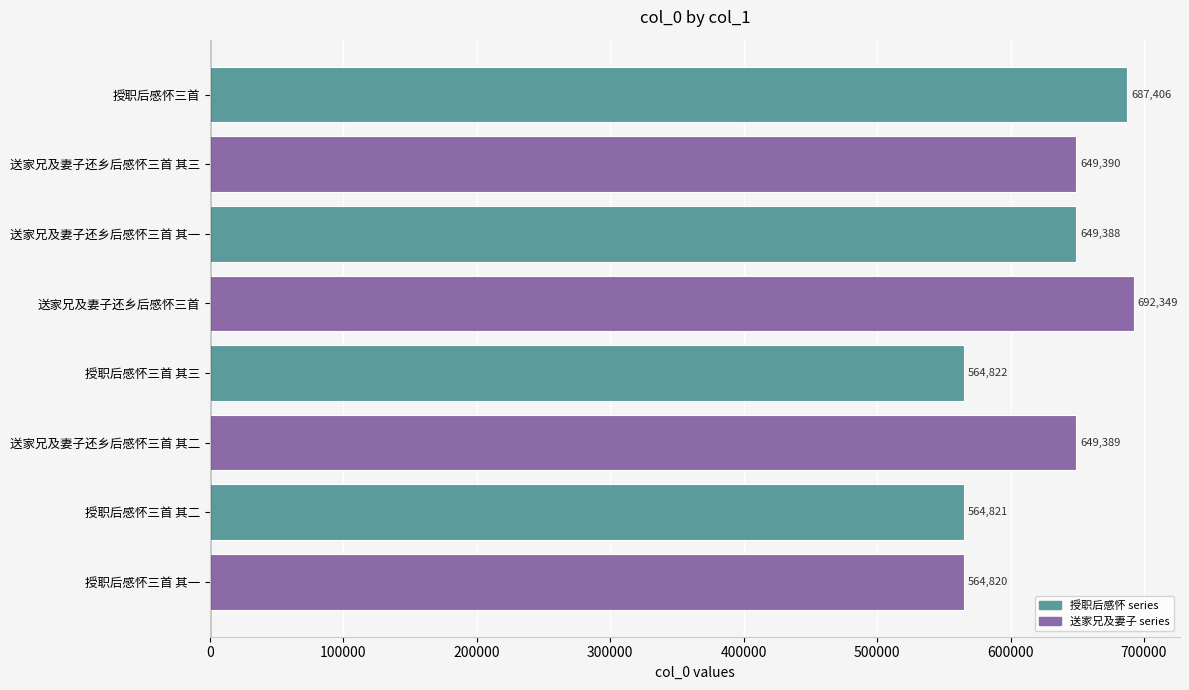

Which category has the highest value across all series?

送家兄及妻子还乡后感怀三首